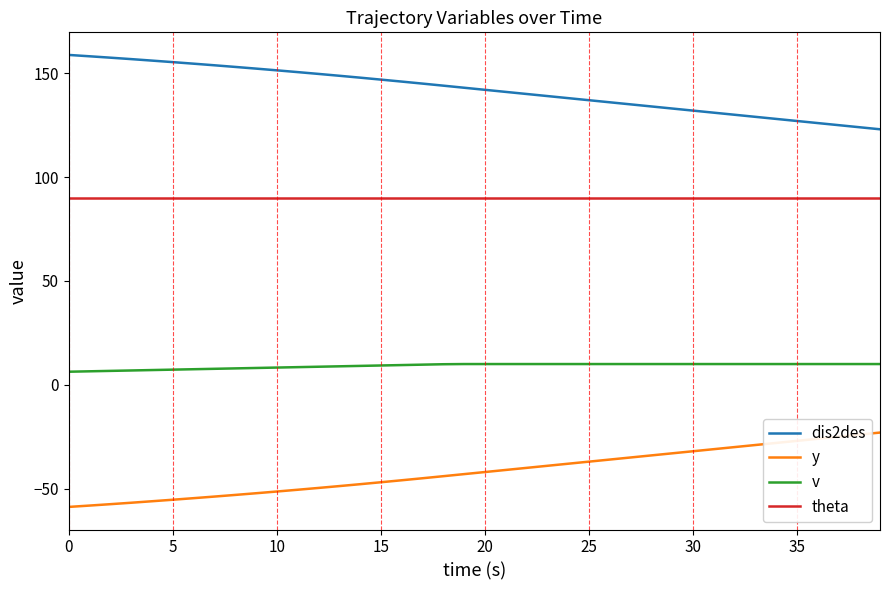

List the series in order of their overall mean, lowest first.

y, v, theta, dis2des